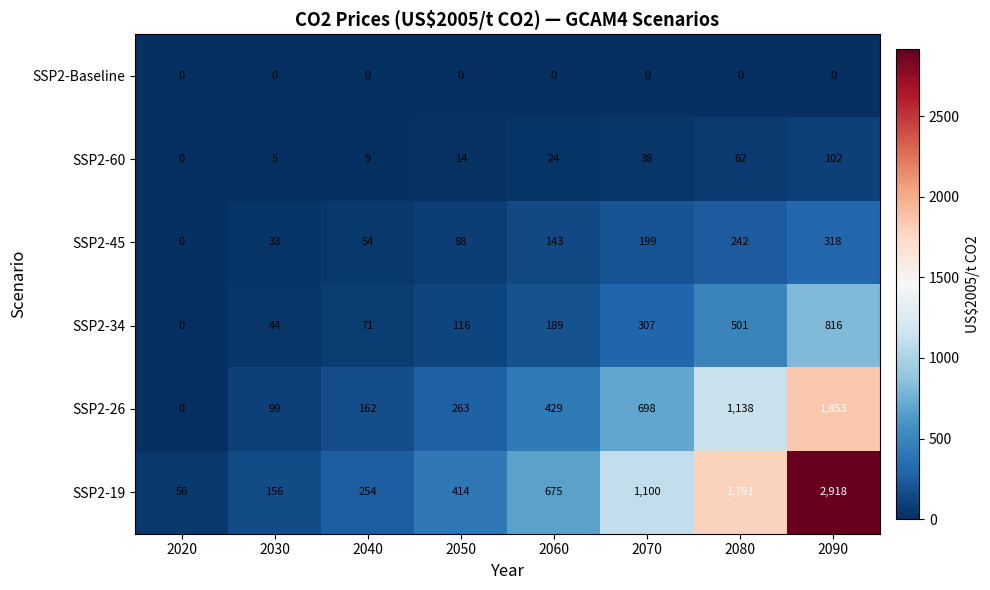

What is the difference between the SSP2-26 values at 2030 and 2060?

330